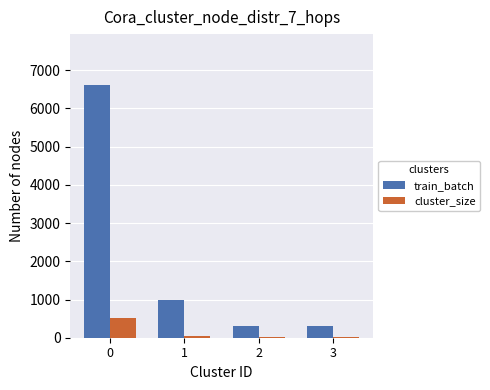

Read the cluster_size value at 3.

15